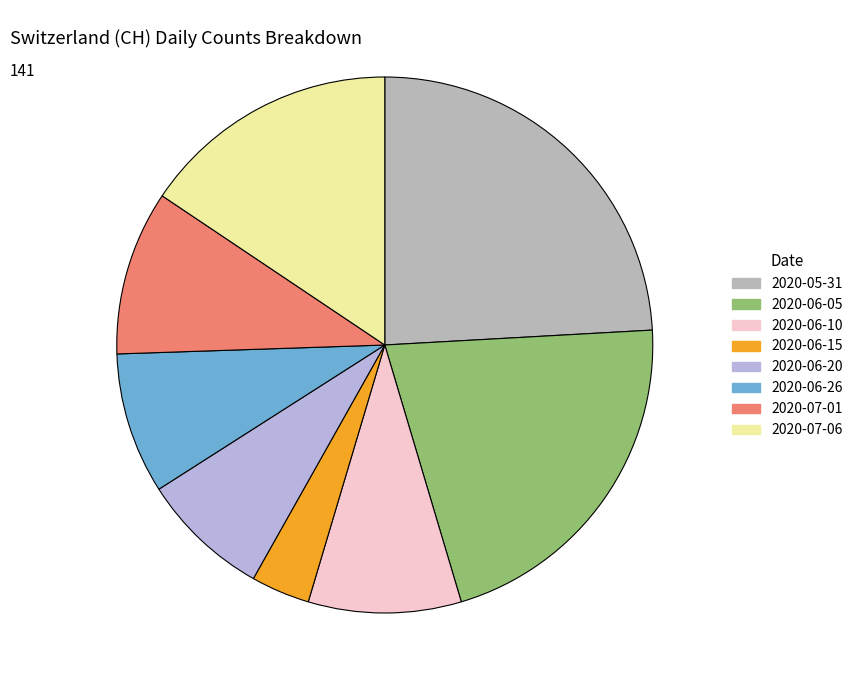

How many segments does this pie chart have?

8